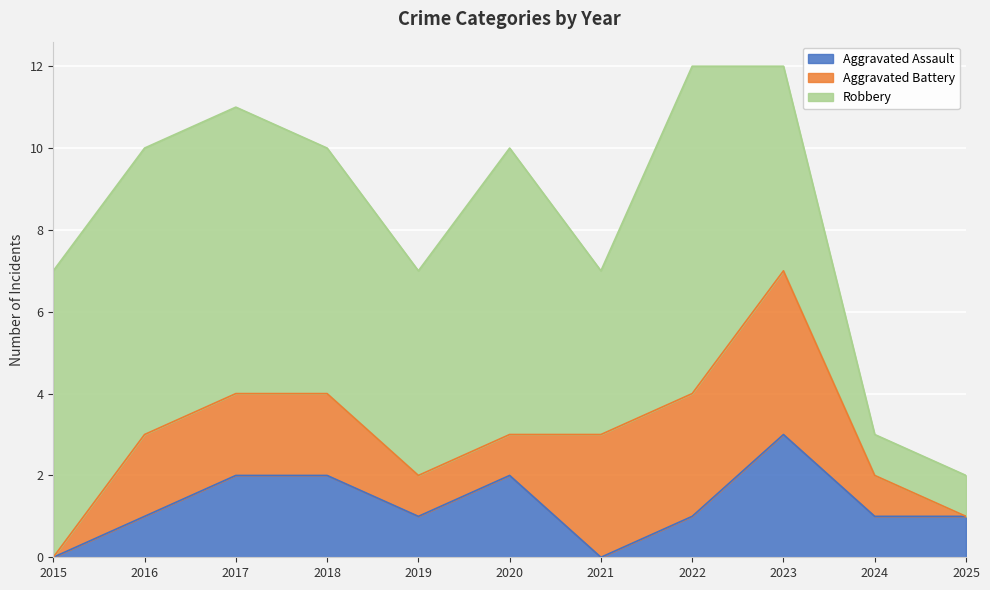

Where does the Robbery series first go above 6?

2015